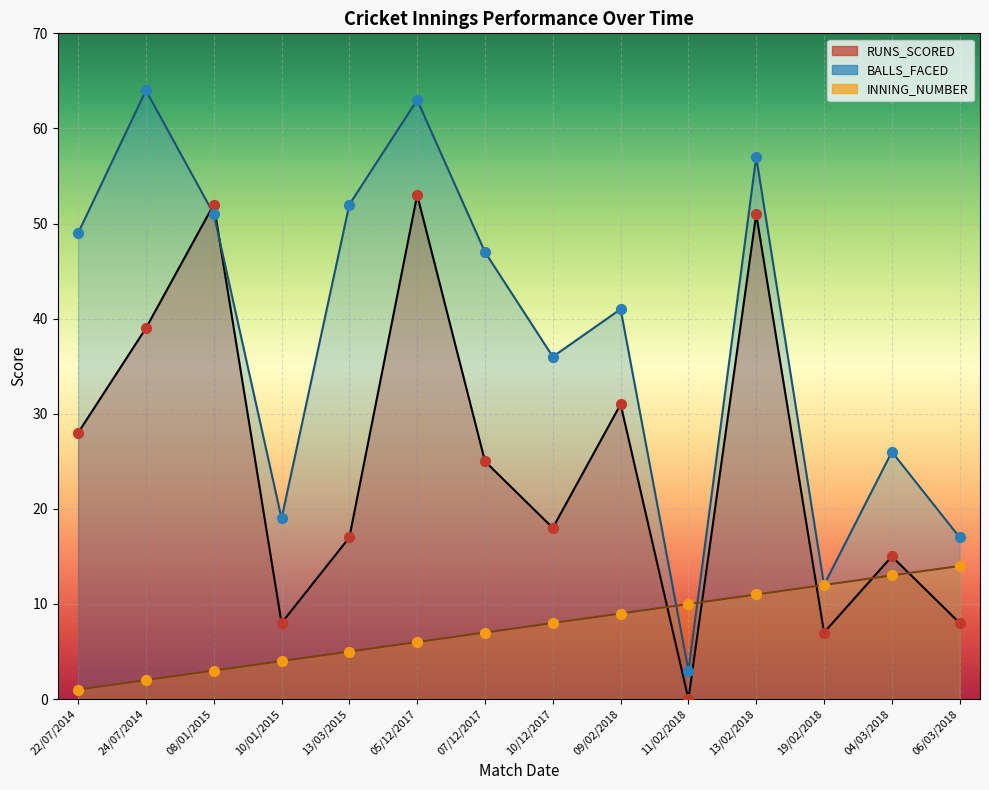

What are all the series names shown in the legend?

RUNS_SCORED, BALLS_FACED, INNING_NUMBER